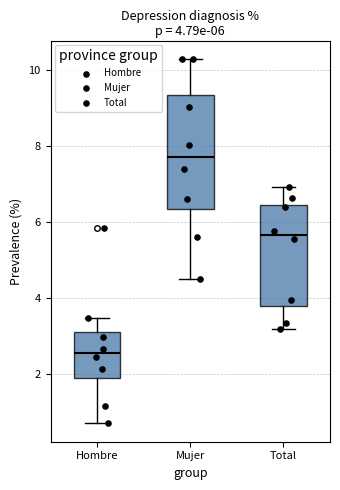

Which box is the tallest, from its lower edge to its upper edge?

Mujer